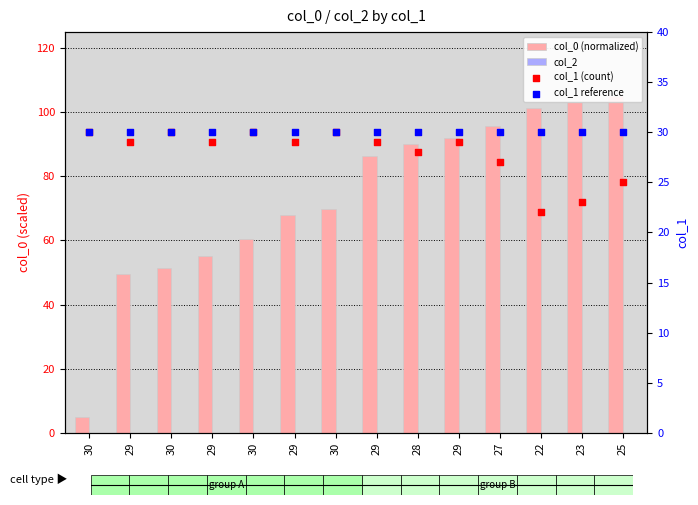

What are all the series names shown in the legend?

col_0 (normalized), col_2, col_1 (count), col_1 reference